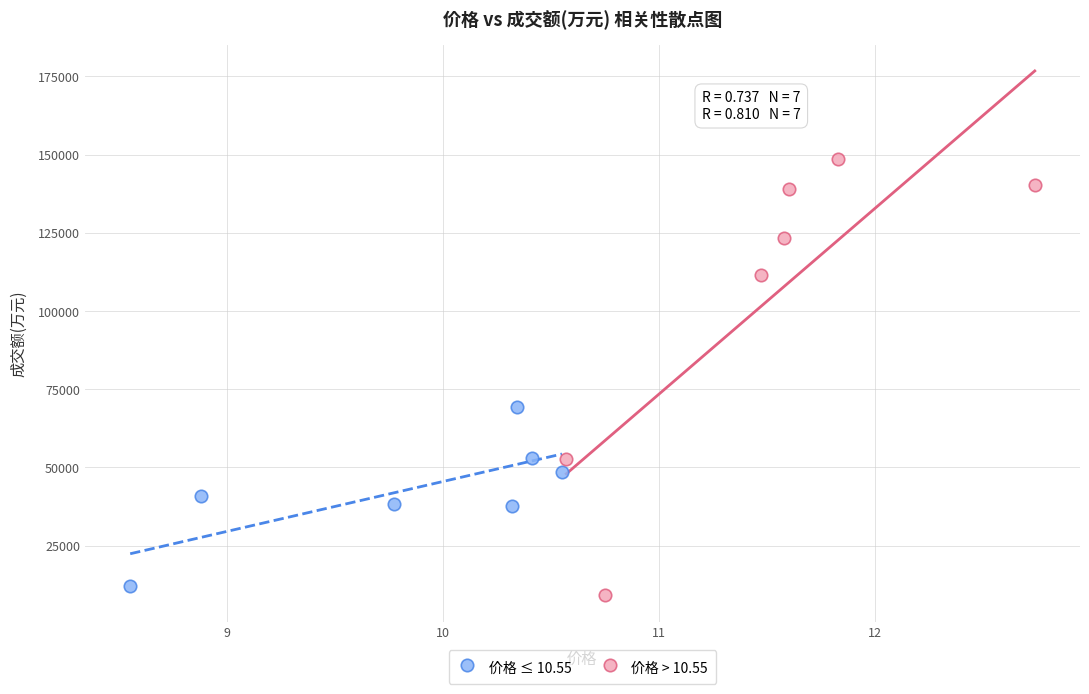

Which series has the largest Y range (max minus min)?

价格 > 10.55